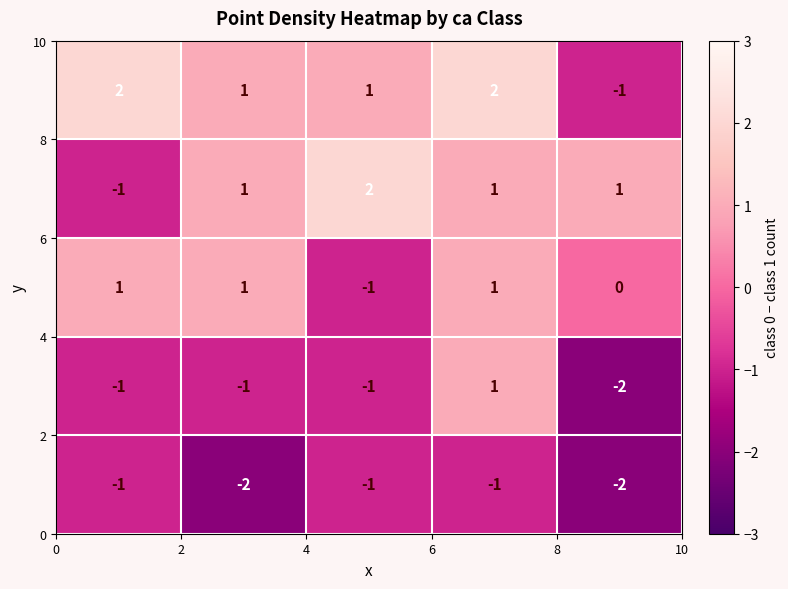

At how many categories does at least one series exceed 0?

5